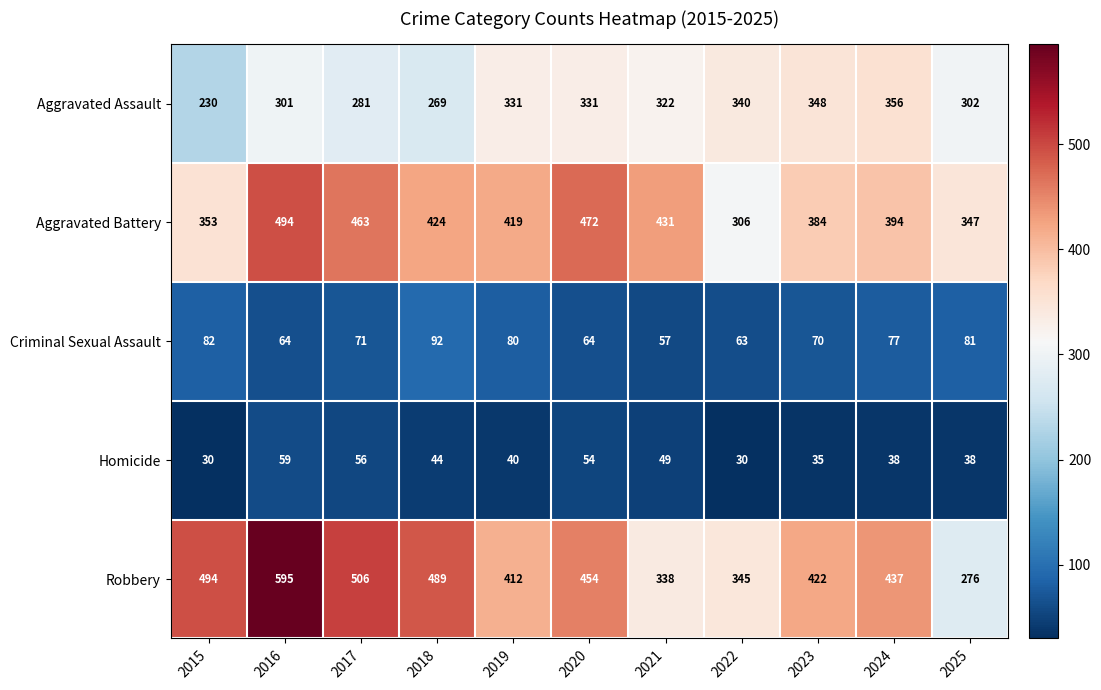

Which category has the highest value across all series?

2016